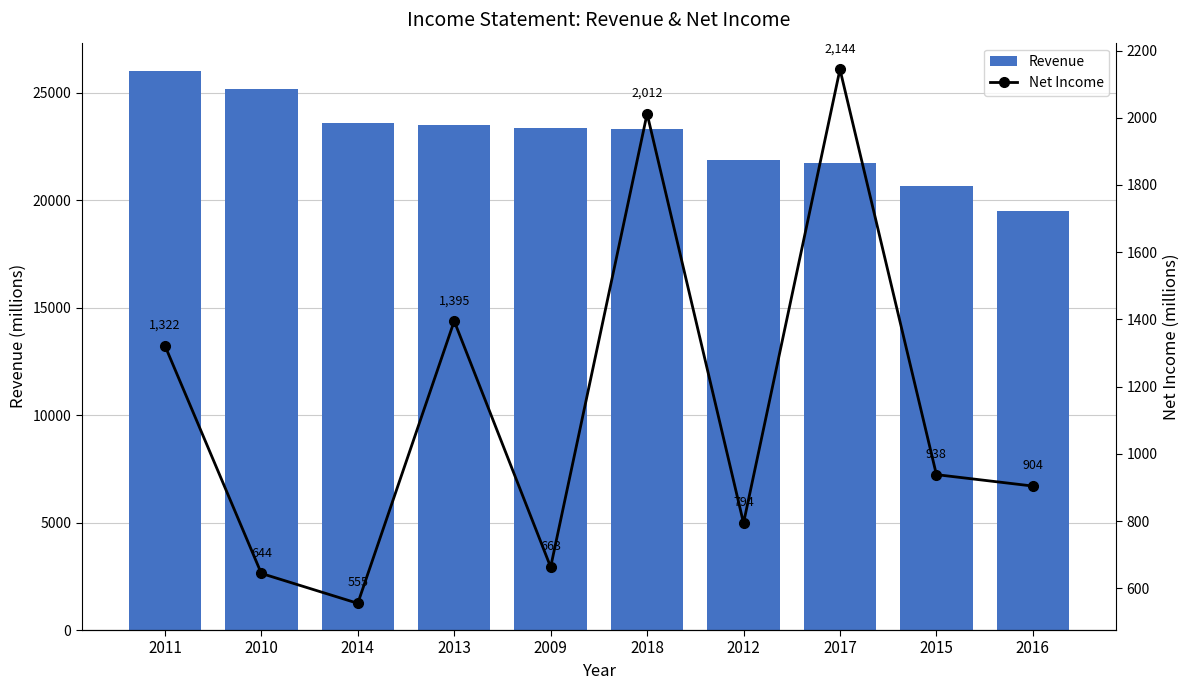

What position from the right is 2014?

8